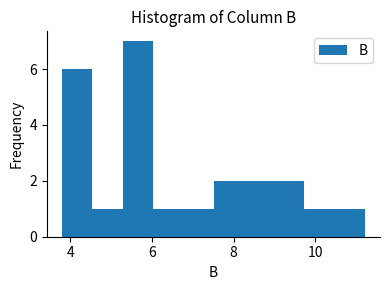

Around what value on the x-axis is the tallest bar? Give the approximate position of its centre, as read against the axis.

5.6